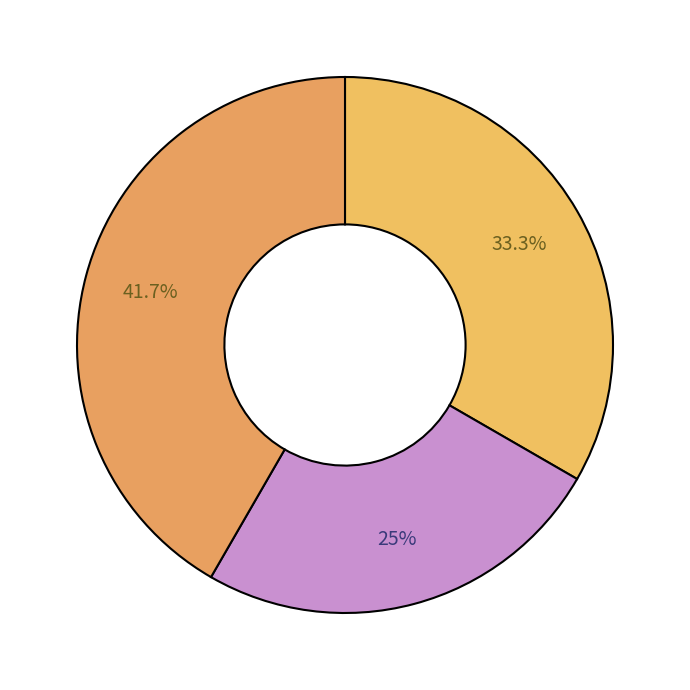

Count the number of slices in the pie.

3